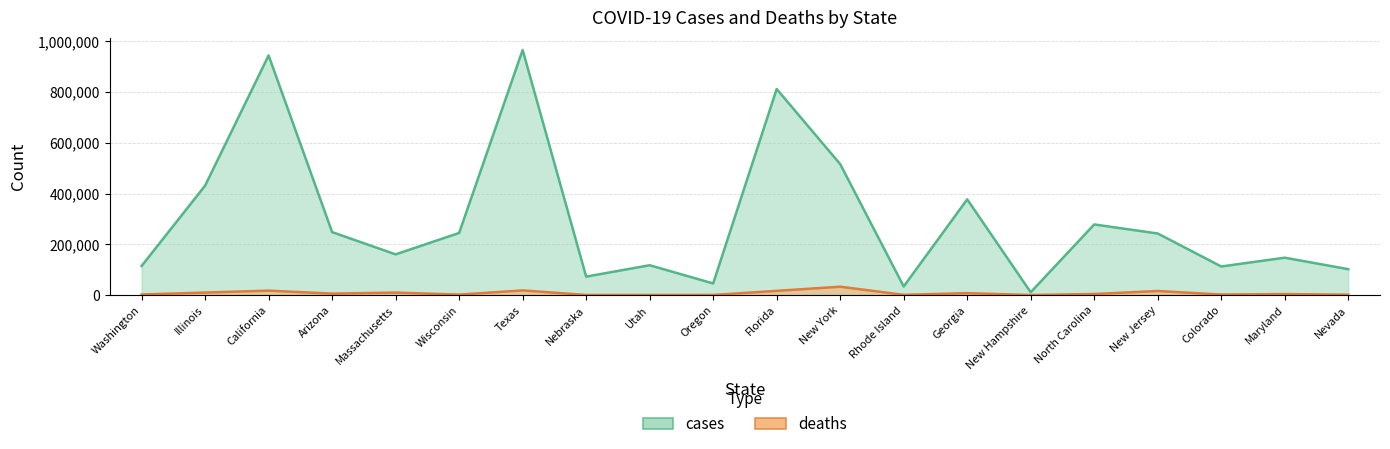

What value does the deaths series have at Rhode Island?

1210